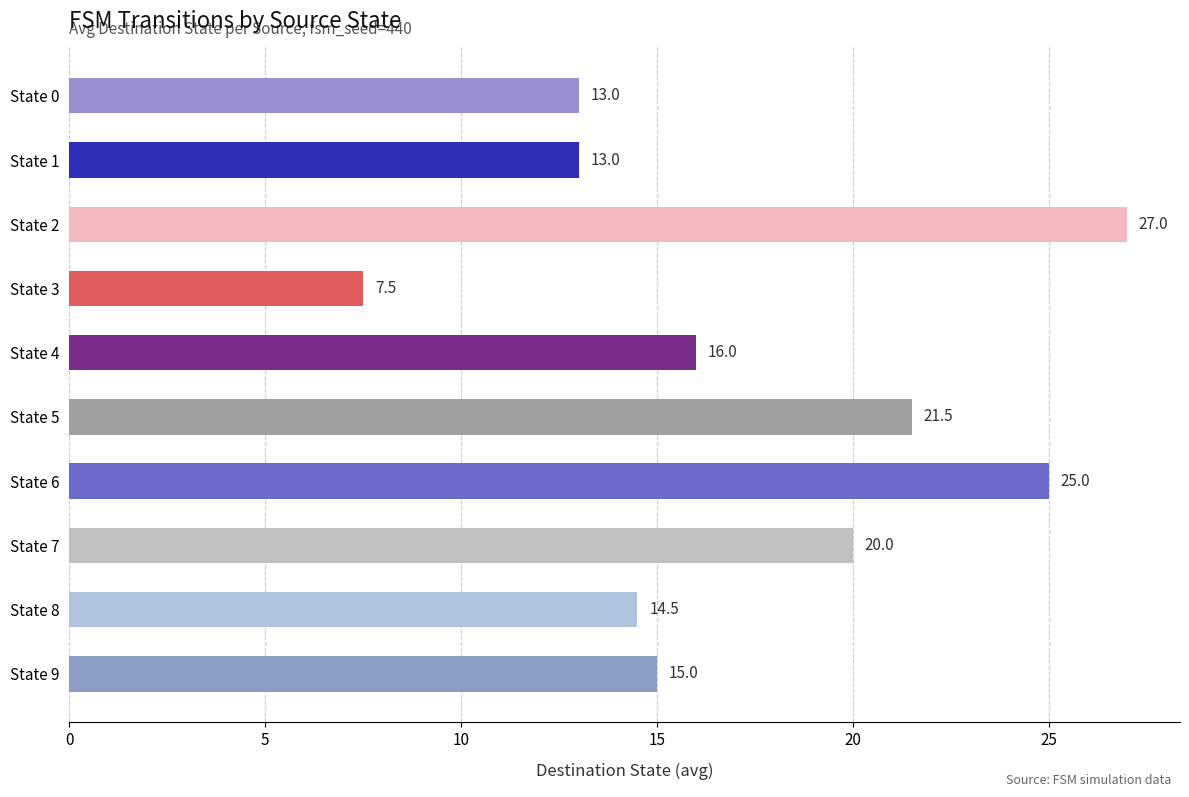

What is the difference between the maximum and minimum values?

19.5